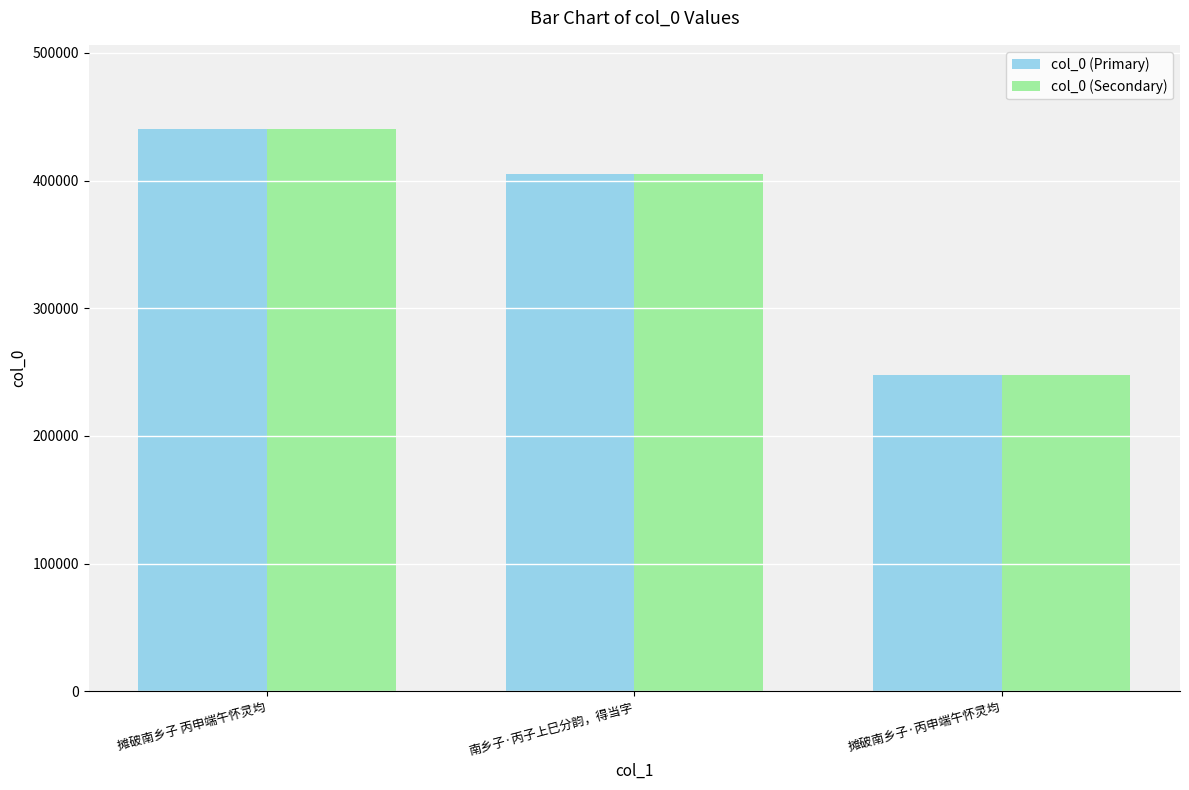

Rank the categories by col_0 (Primary) value from highest to lowest.

摊破南乡子 丙申端午怀灵均, 南乡子·丙子上巳分韵，得当字, 摊破南乡子·丙申端午怀灵均